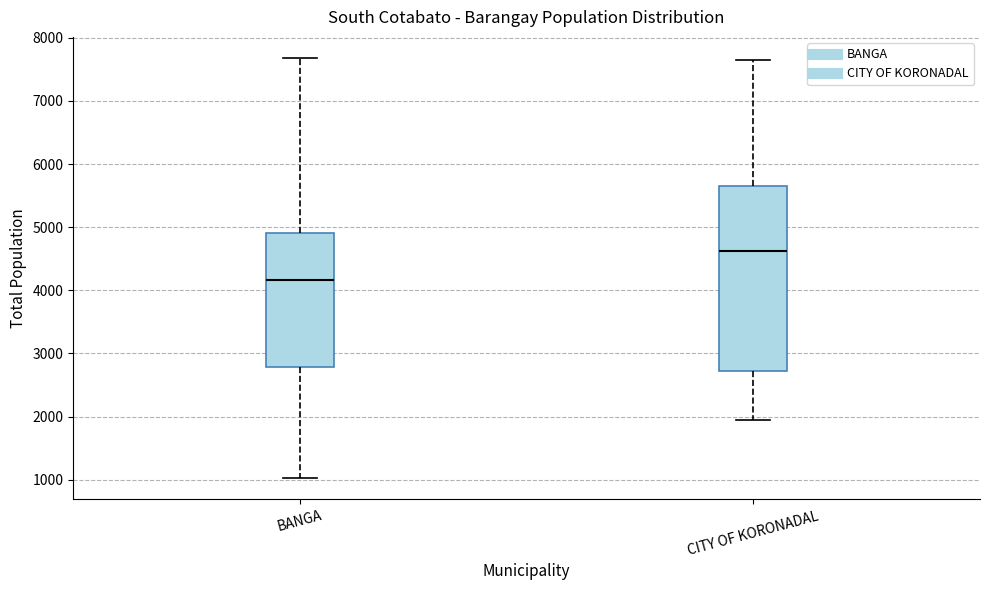

Comparing the boxes themselves (not the whiskers), which one is the tallest?

CITY OF KORONADAL